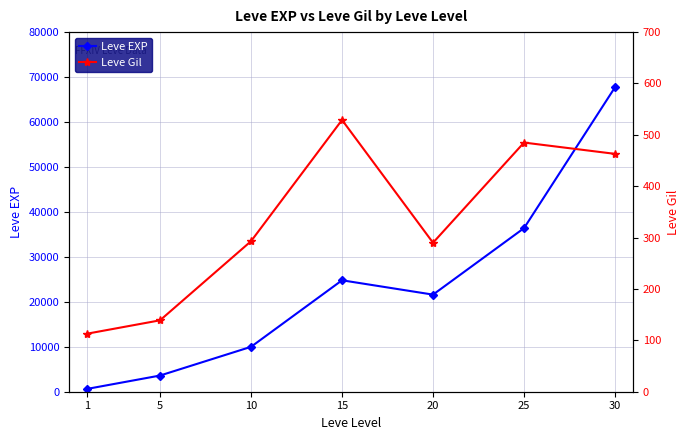

True or false: Leve EXP and Leve Gil cross at least once.

False